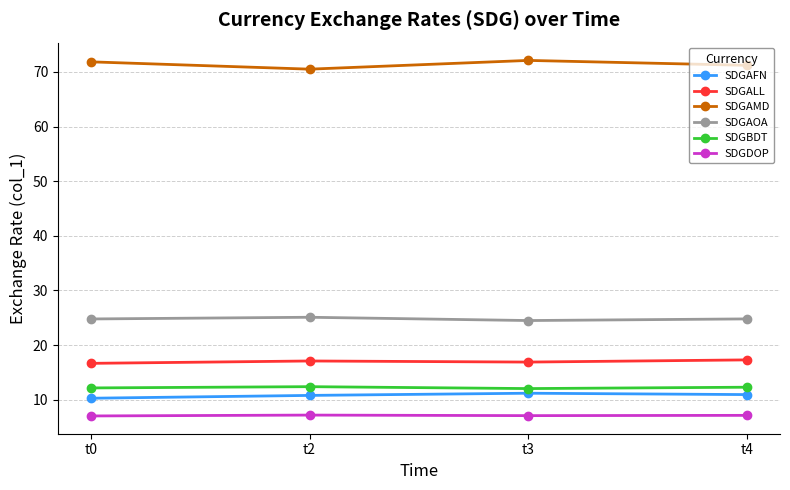

What is the value of the SDGAFN point at the 1st from the left?

10.3